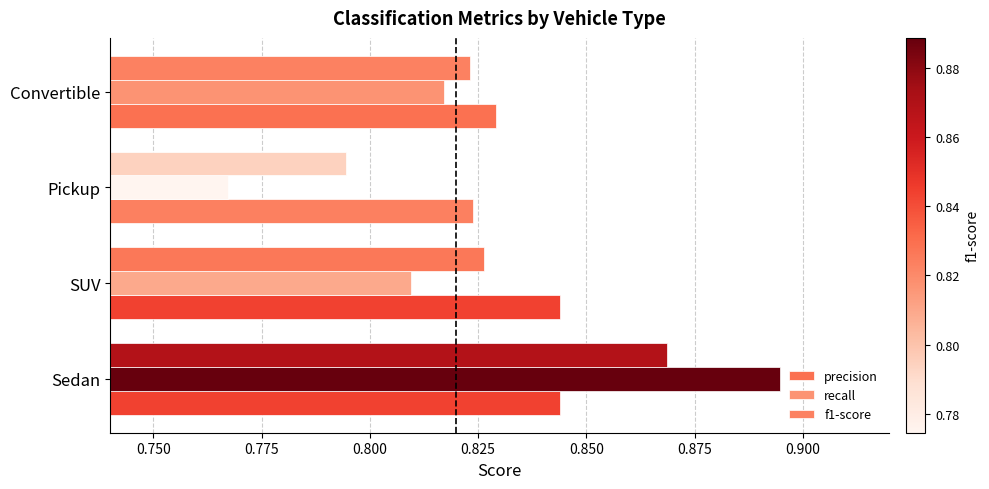

List the labels in order of f1-score value, largest first.

Sedan, SUV, Convertible, Pickup